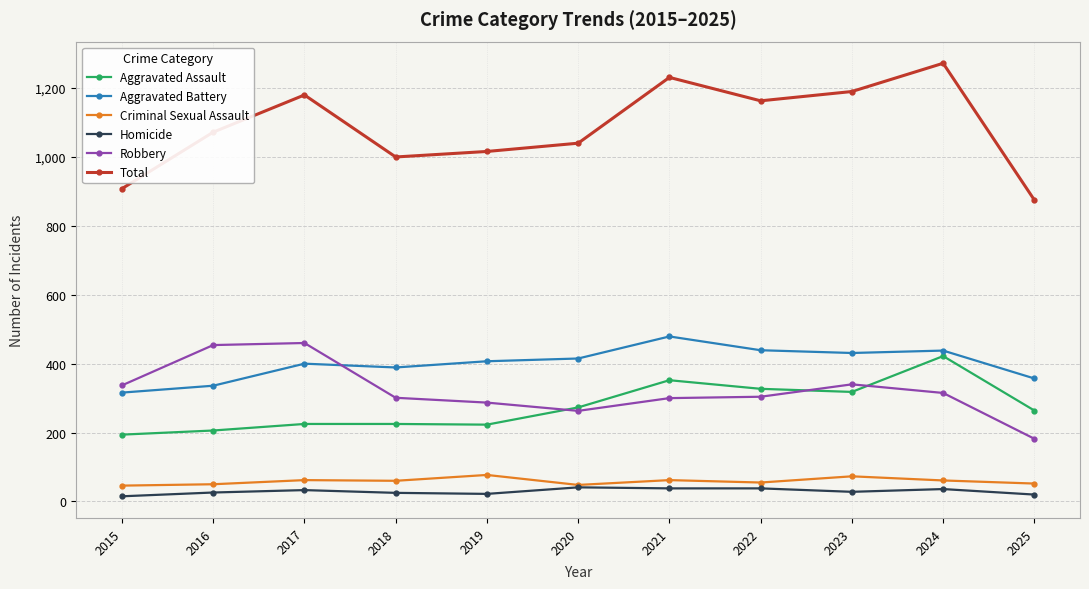

What is the maximum value for Homicide?

41